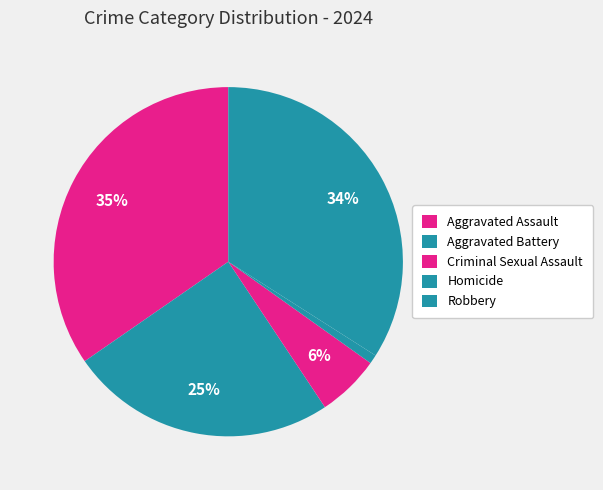

To the nearest percent, what percentage of the pie is Homicide?

1%